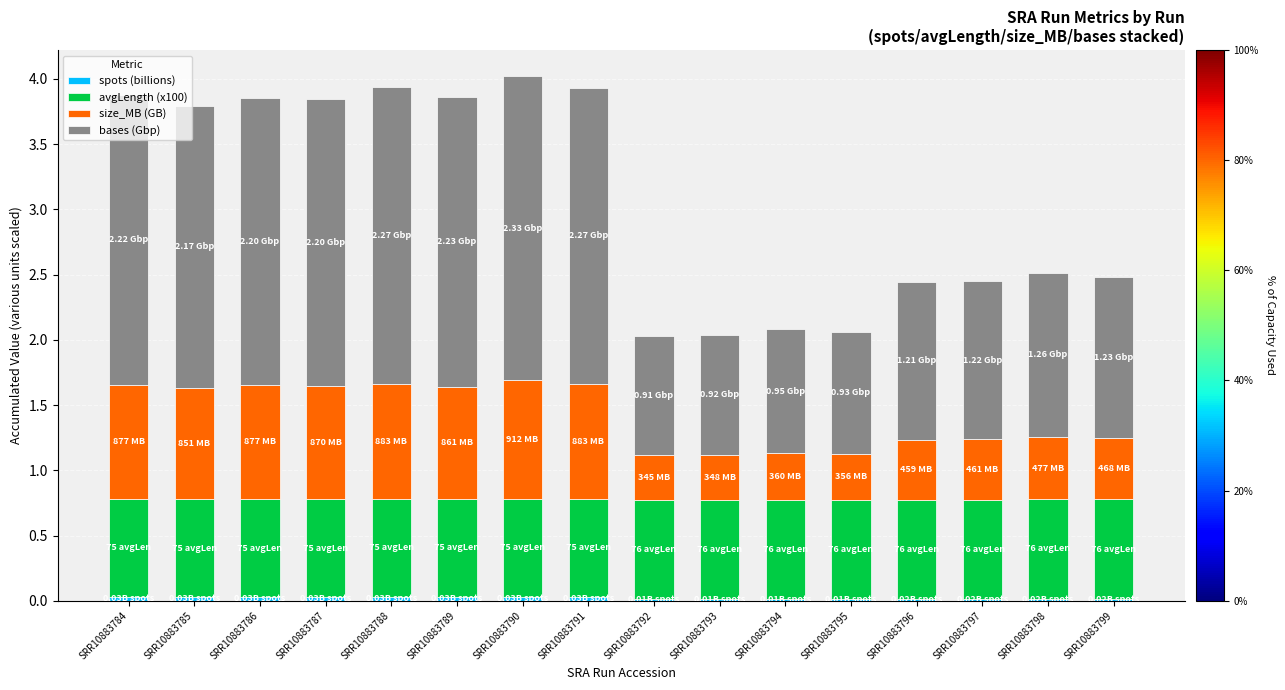

Between SRR10883796 and SRR10883797, which series saw the biggest shift?

bases (Gbp)